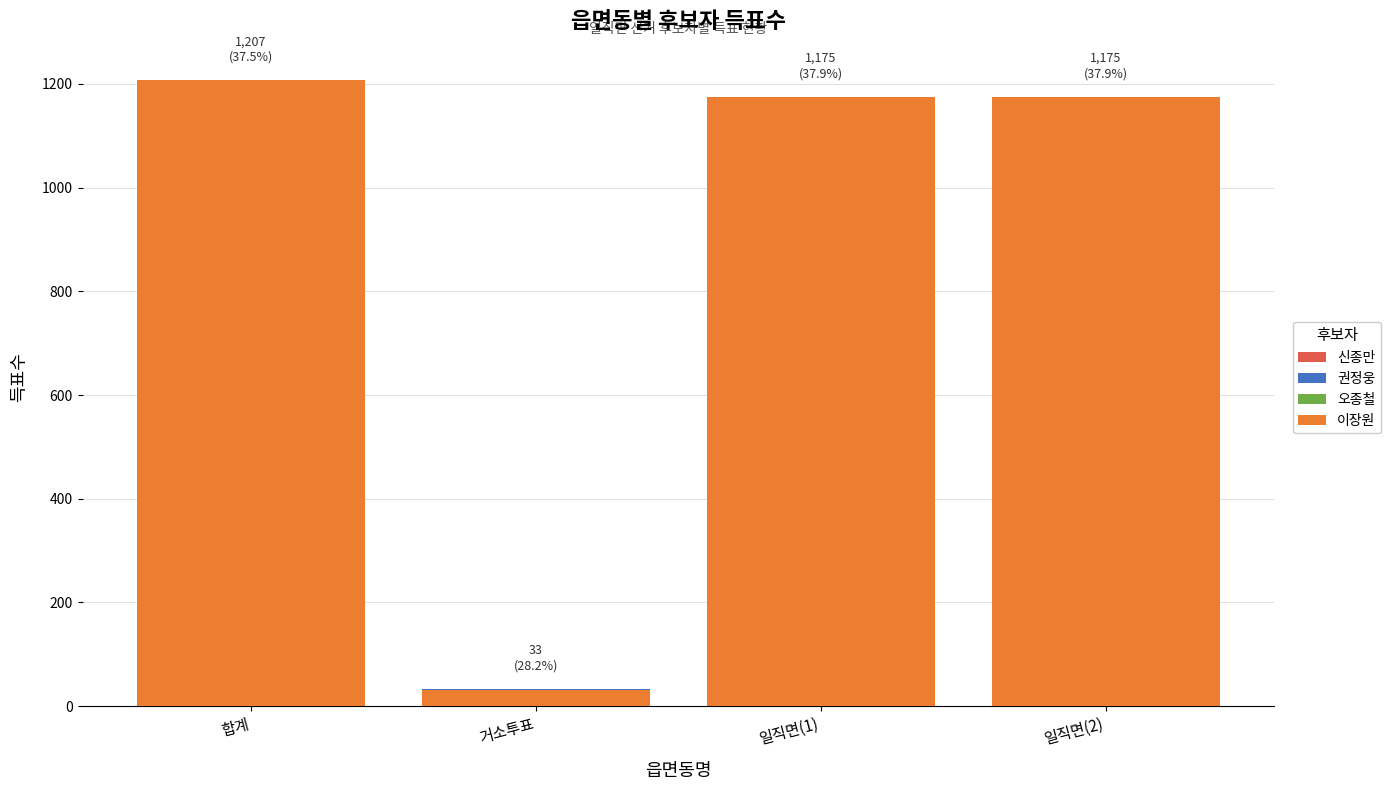

List the series in order of their peak value, lowest first.

신종만, 오종철, 권정웅, 이장원